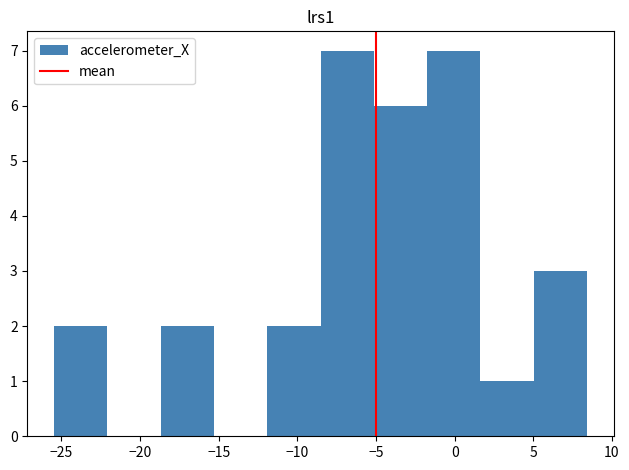

Reading left to right, transcribe this chart: for each bar, give the range it covers on the x-axis and its height. Neither the bar edges nor the heights are printed on the chart, so give them approximately, as read against the axes.

-25.5 to -22.0: 2
-22.0 to -18.5: 0
-18.5 to -15.5: 2
-15.5 to -12.0: 0
-12.0 to -8.5: 2
-8.5 to -5.0: 7
-5.0 to -2.0: 6
-2.0 to 1.5: 7
1.5 to 5.0: 1
5.0 to 8.5: 3